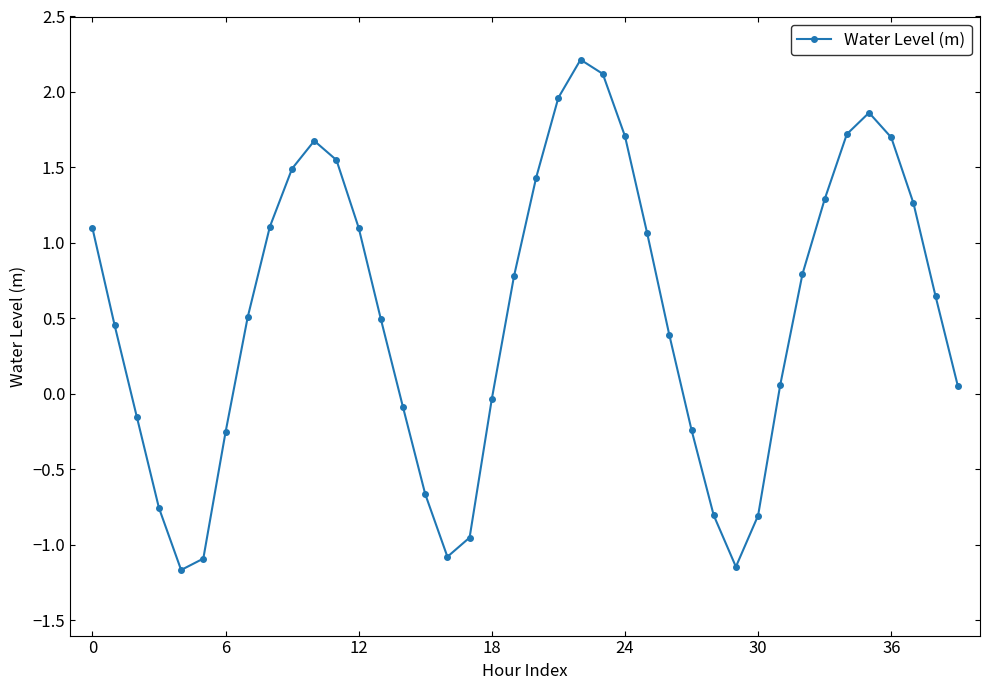

What is the sum of all values?

21.3